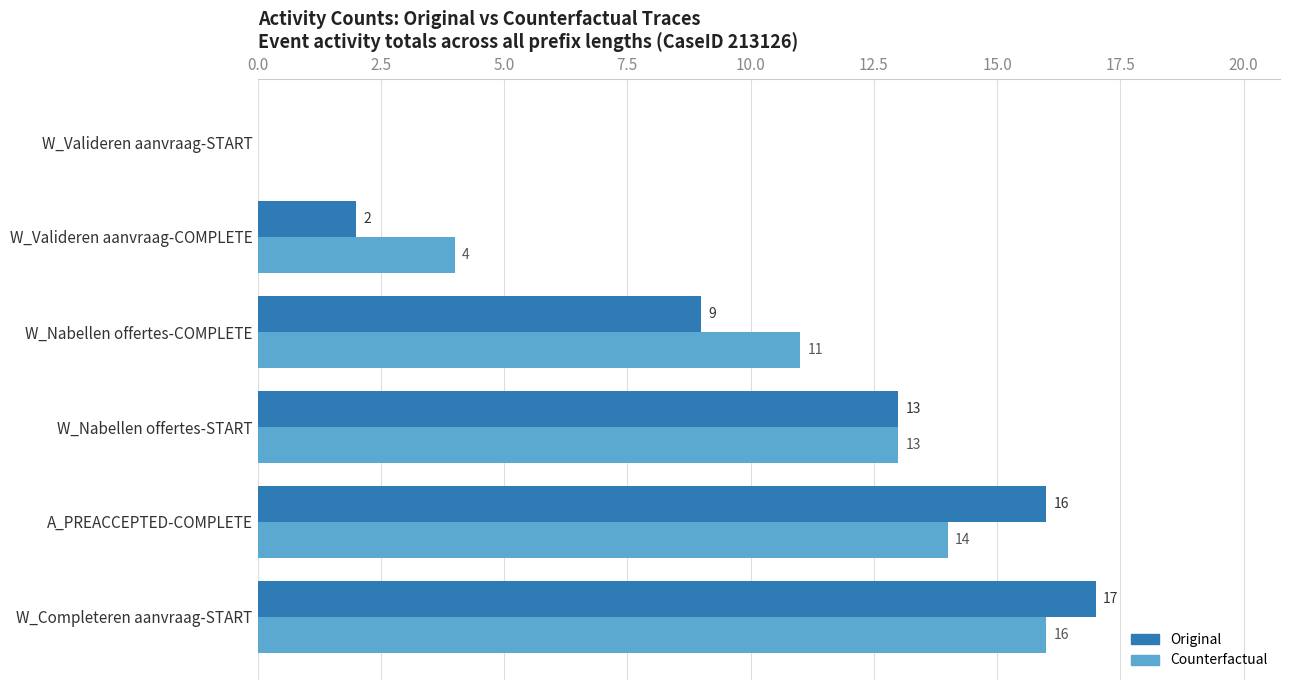

Which series changed the most between W_Completeren aanvraag-START and A_PREACCEPTED-COMPLETE?

Counterfactual